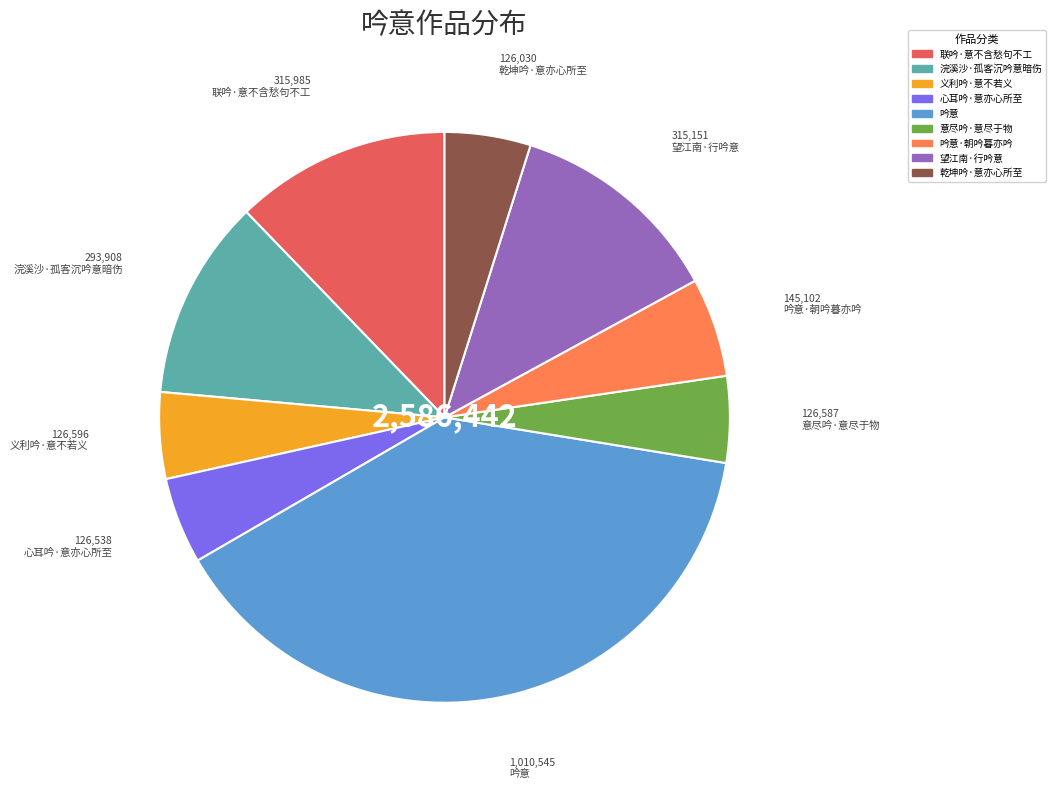

Does any single category account for the majority?

No